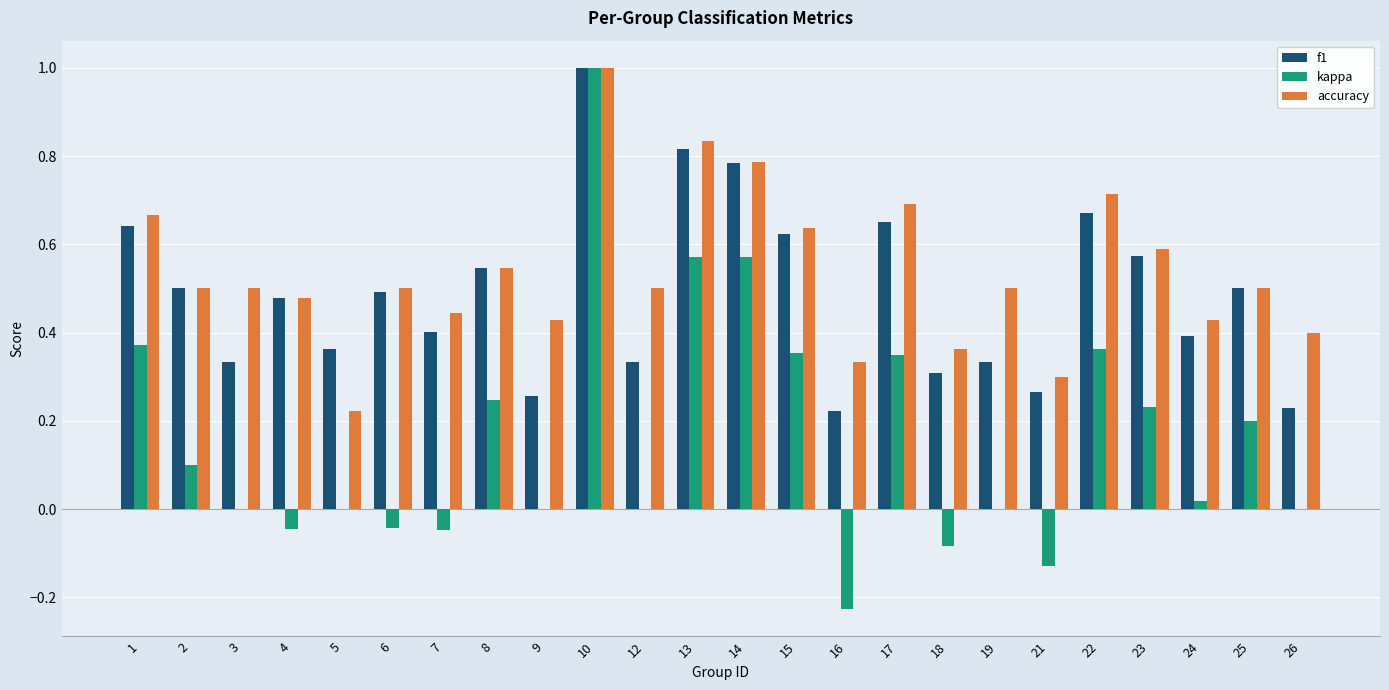

What is the sum of all accuracy values?

12.9